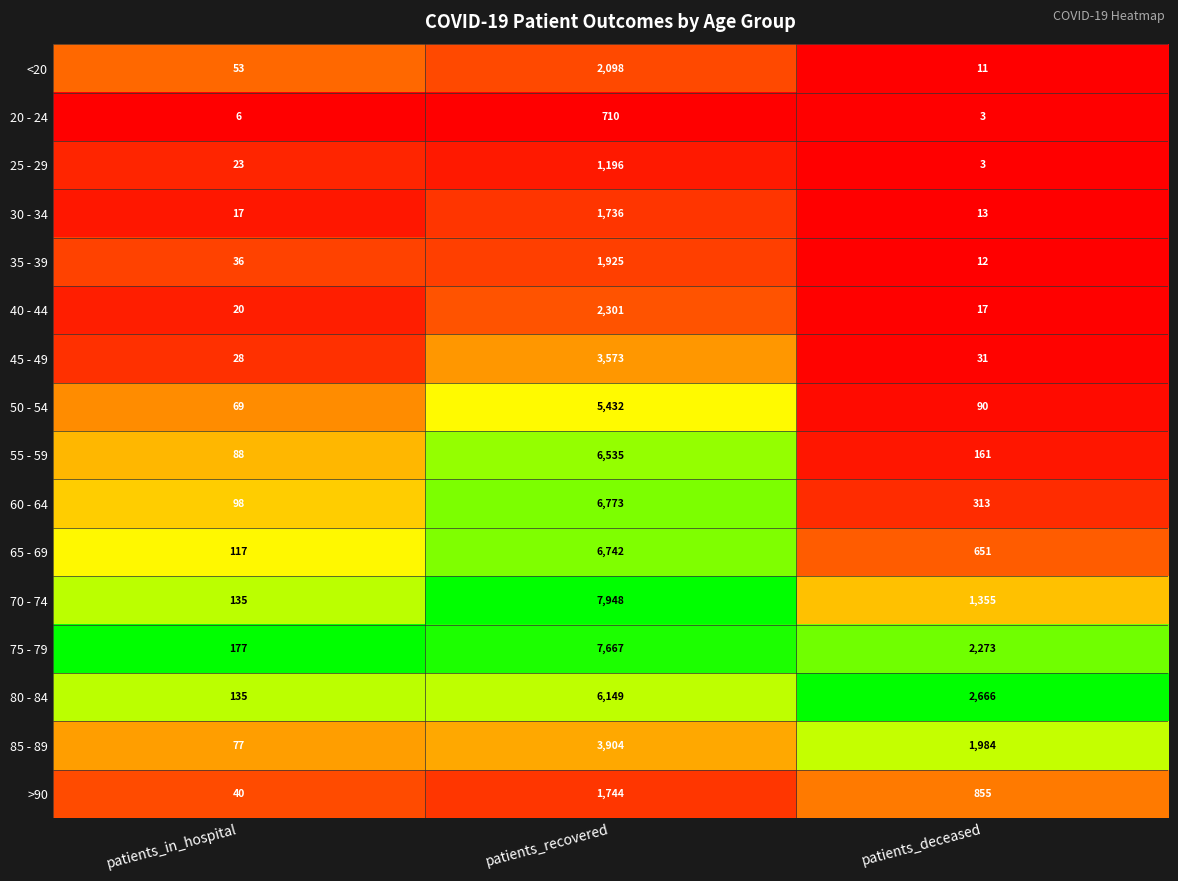

At which category is the sum across all series the highest?

patients_recovered